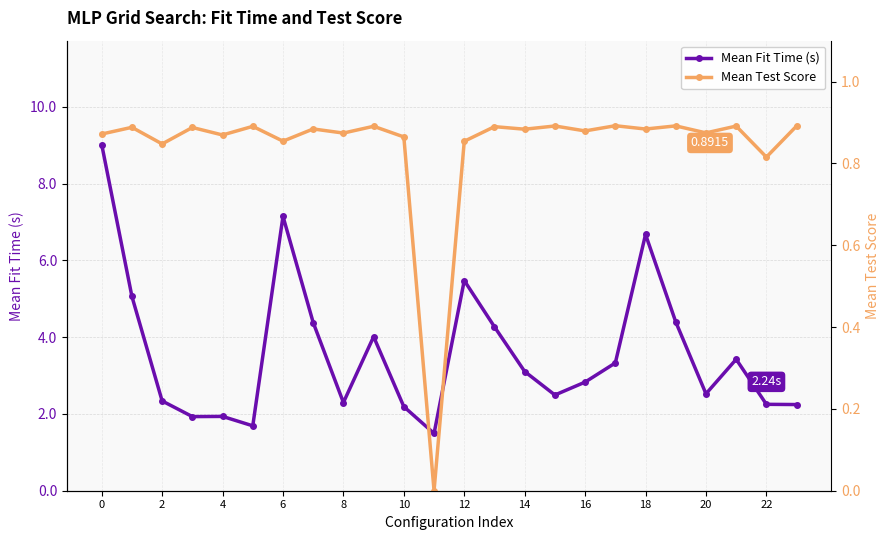

How many interior local peaks does the Mean Test Score series have?

10